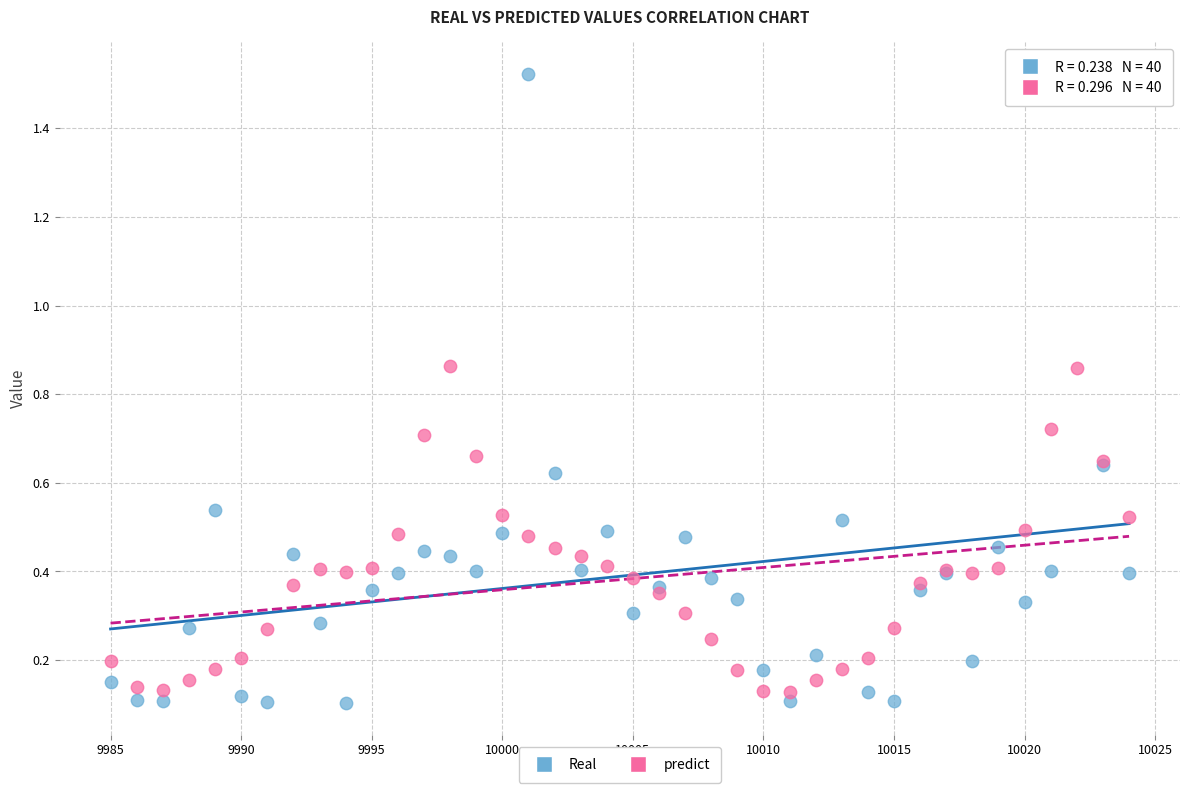

Which series has the largest Y range (max minus min)?

Real